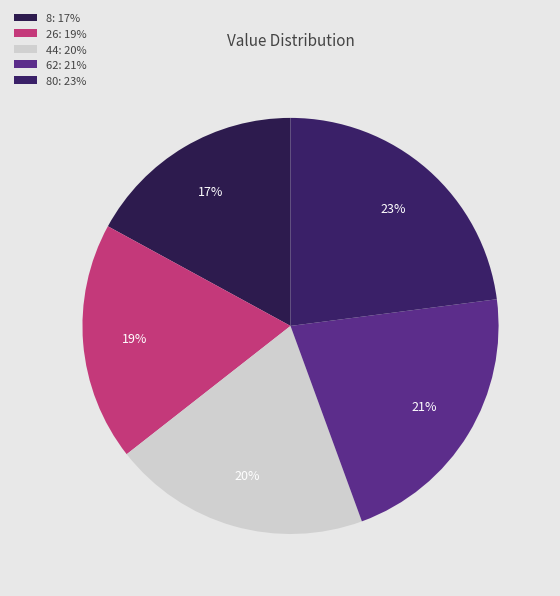

Is there a majority slice in this chart?

No